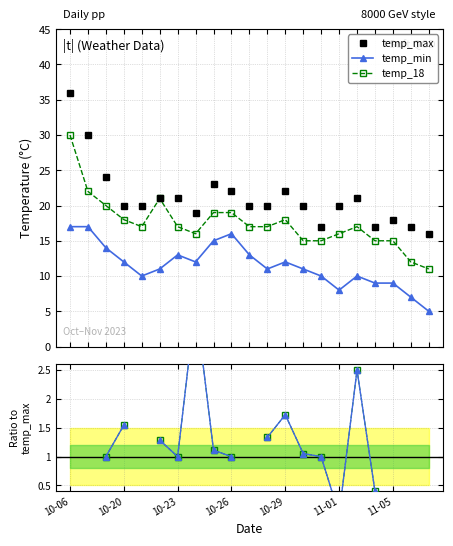

Which series has the largest total across all categories?

temp_max